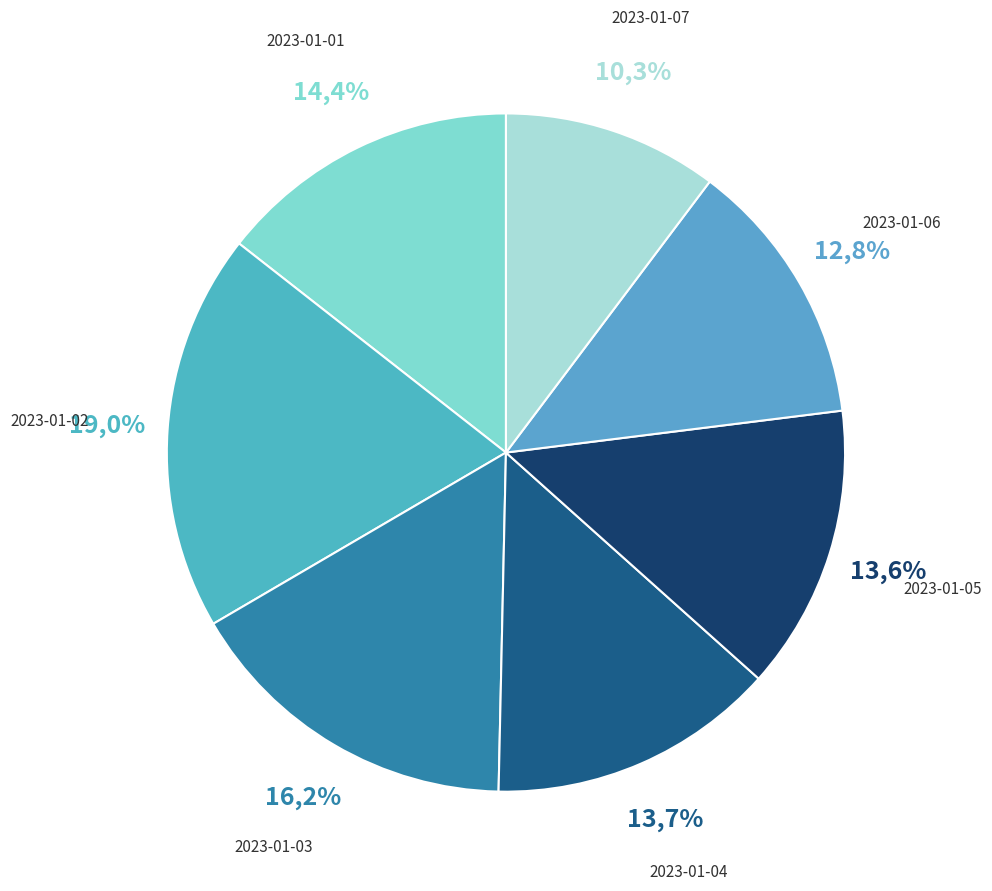

True or false: 2023-01-07 accounts for 20% of the total.

False